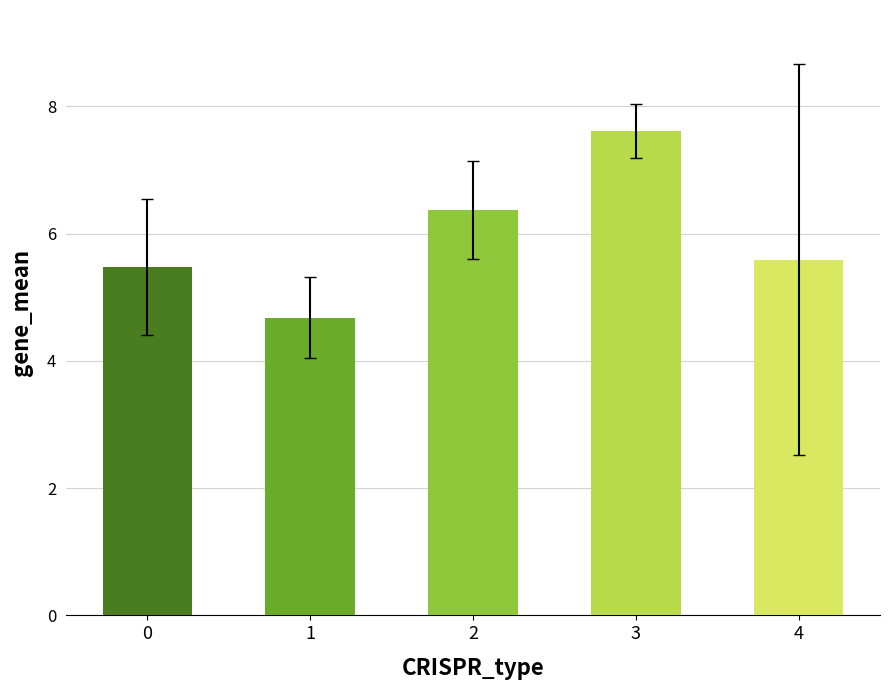

List the labels in order of value, largest first.

3, 2, 4, 0, 1